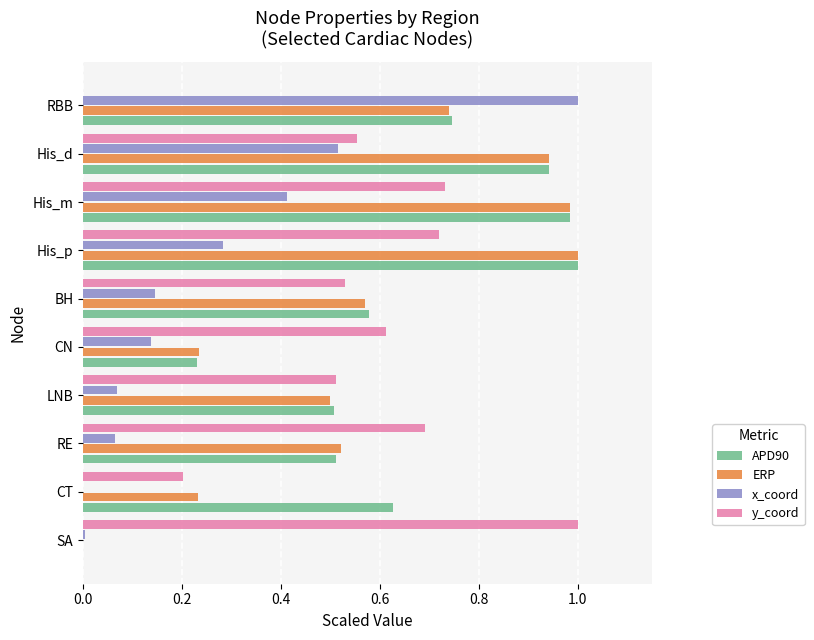

True or false: APD90 has a value of 0.7 at LNB.

False